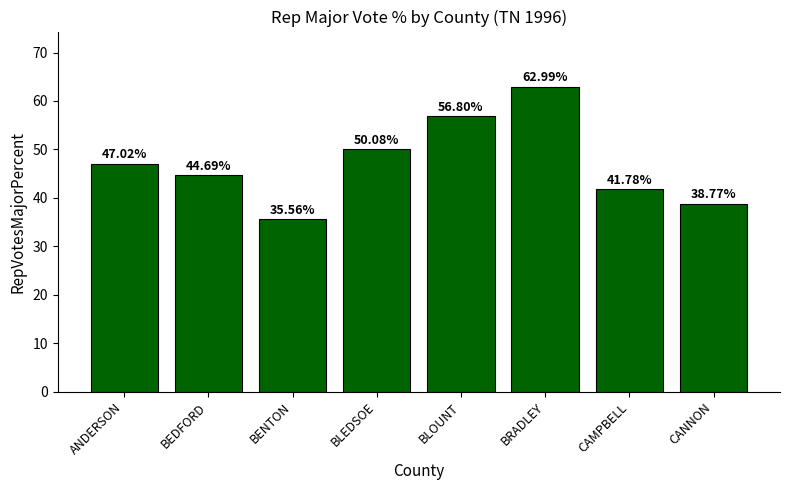

The value at BRADLEY is 17.5. True or false?

False